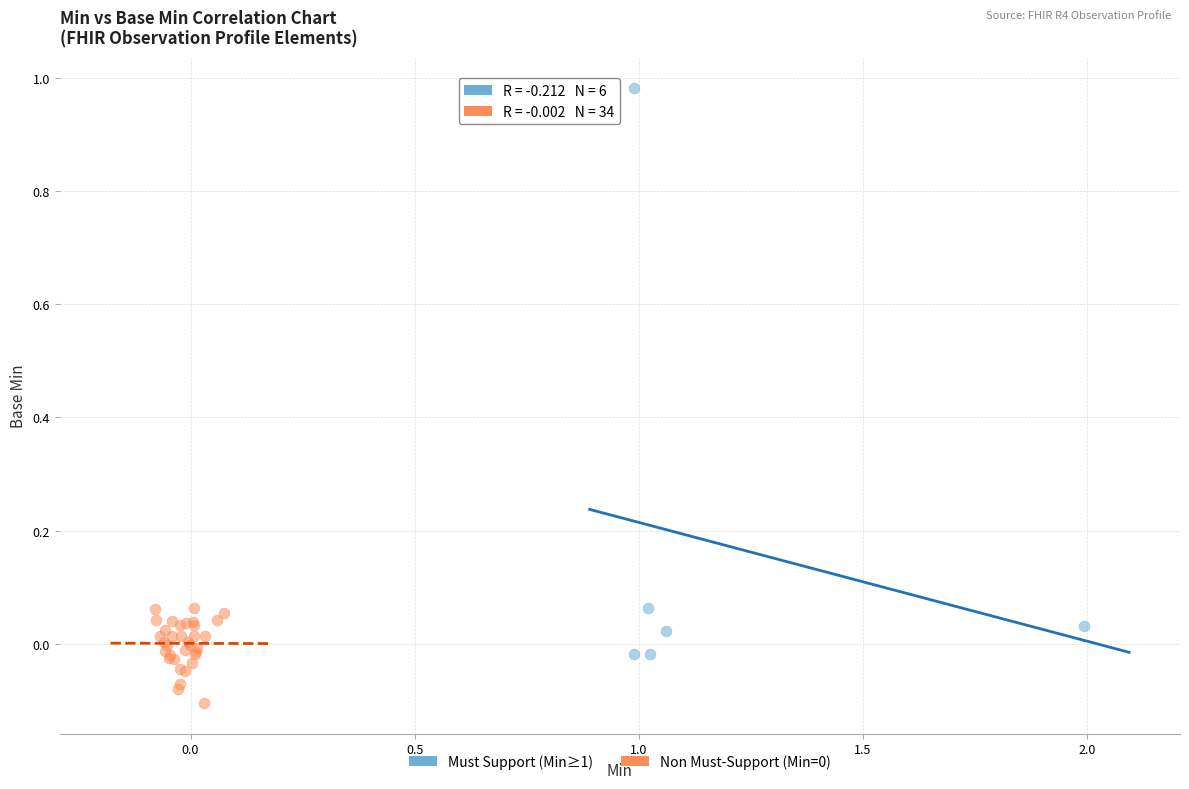

Which series reaches the maximum Y coordinate?

Must Support (Min≥1)